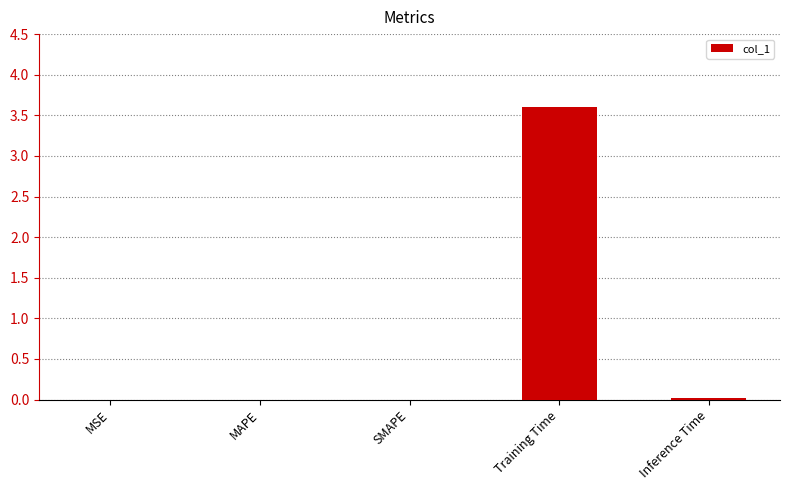

The value at Inference Time is 0.0. True or false?

True